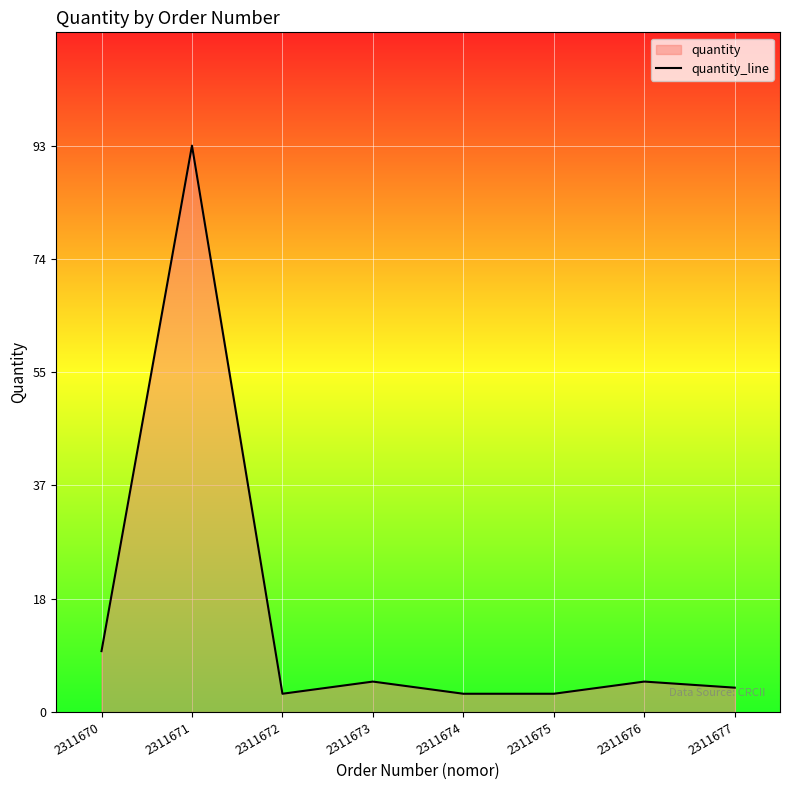

Where is the data nearest to the value 48?

2311670